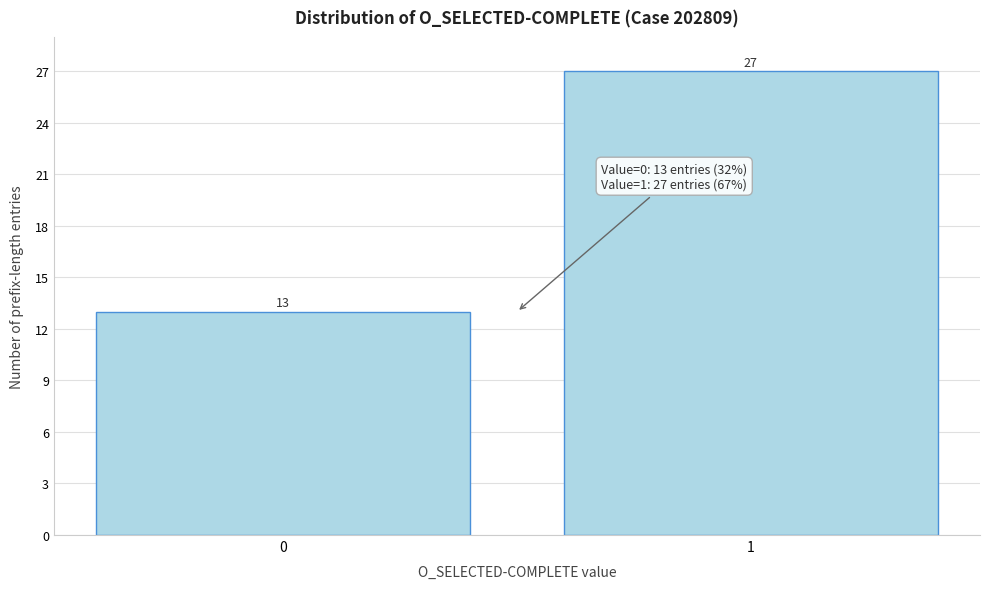

Reading right to left, extract all data points from this chart.

27	13